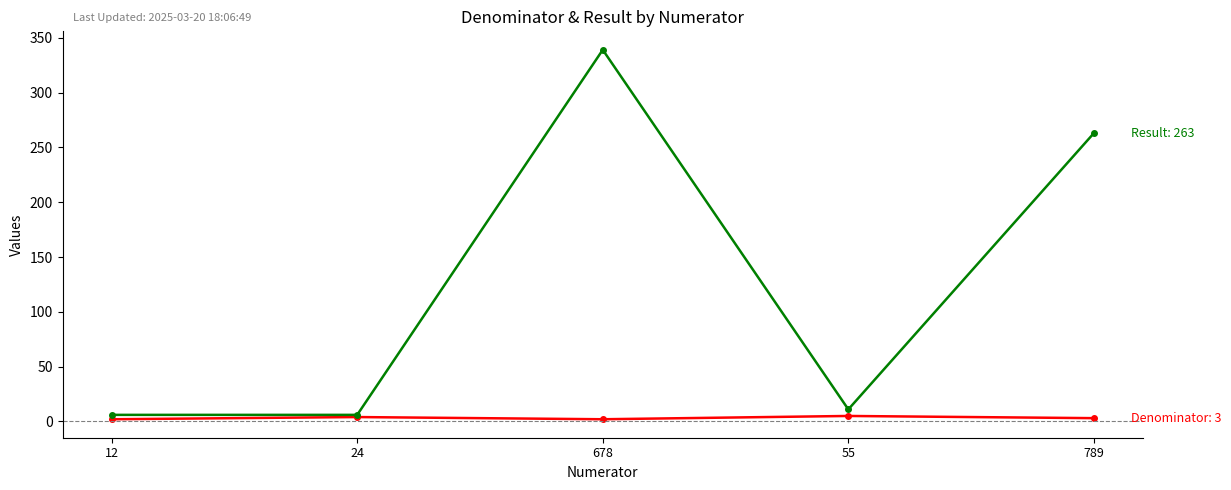

At which category is the sum across all series the highest?

678